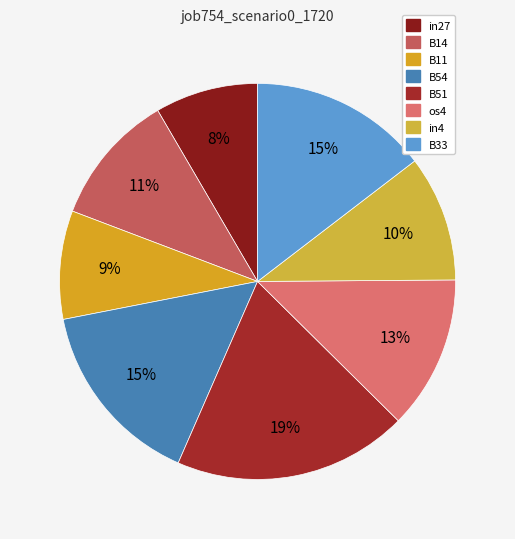

To the nearest percent, what is the difference between the in27 and B54 slice percentages?

7%